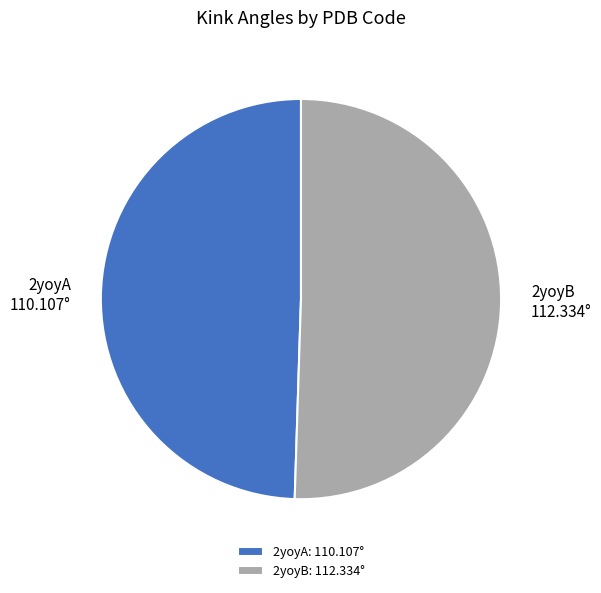

Rank the categories by value from lowest to highest.

2yoyA, 2yoyB